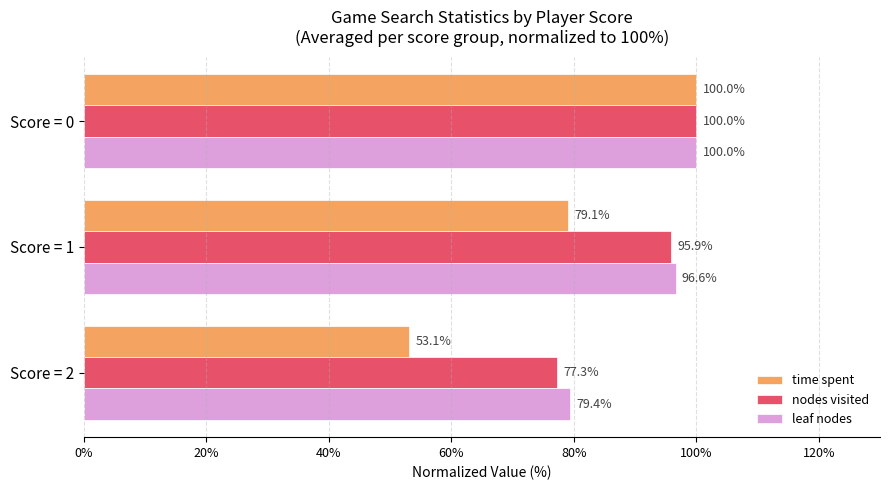

Is it true that leaf nodes equals 114.6 at Score = 2?

False